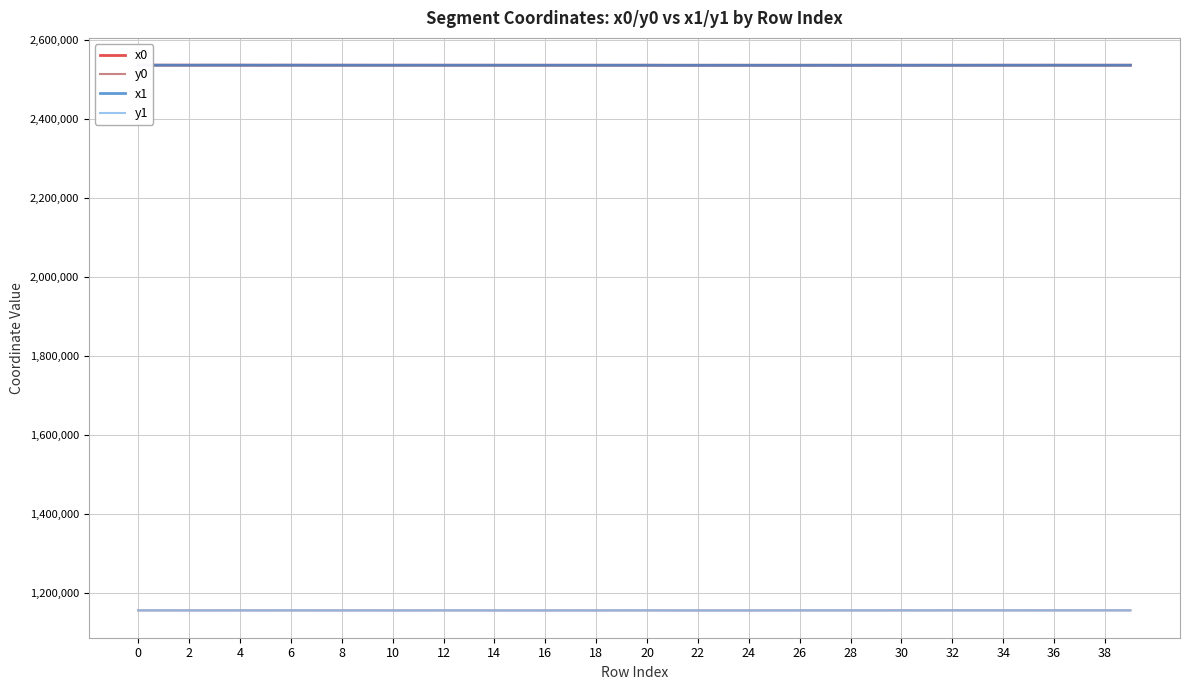

What are all the series names shown in the legend?

x0, y0, x1, y1